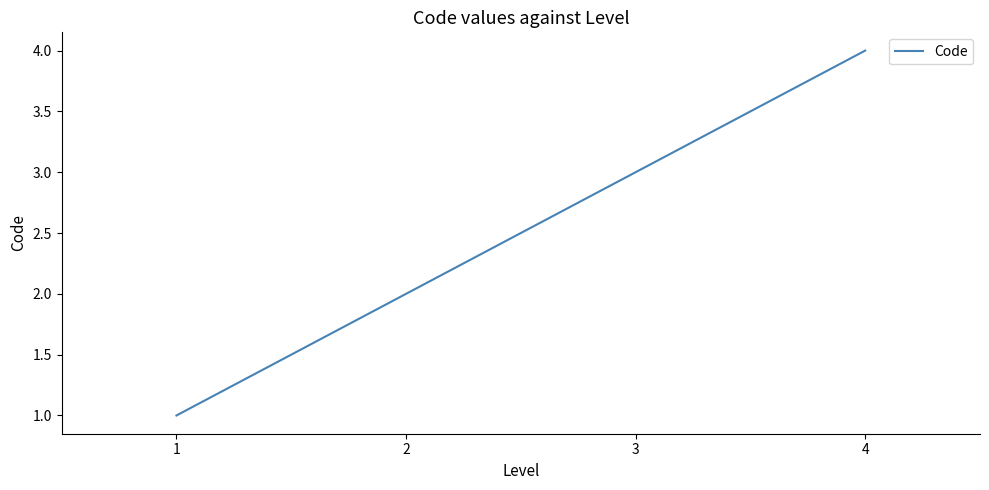

What value does the data have at 2?

2